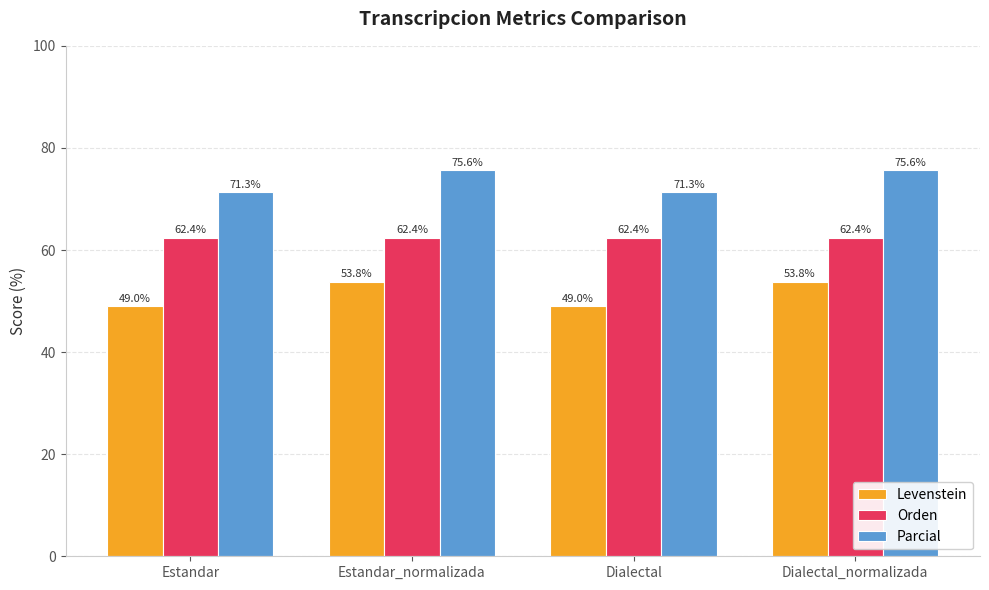

What is the sum of all Parcial values?

293.7